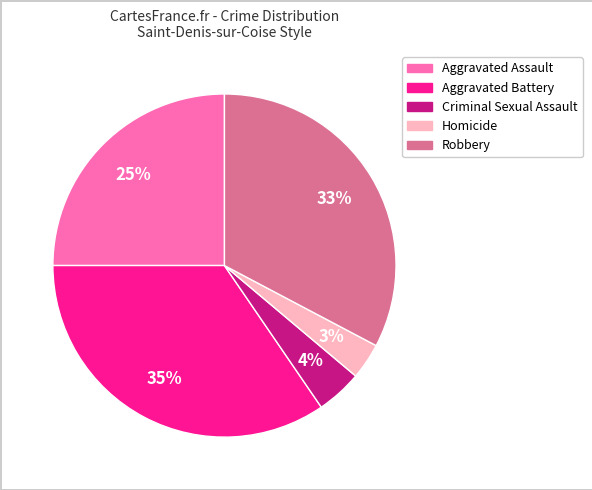

Which category has the smallest portion of the pie?

Homicide